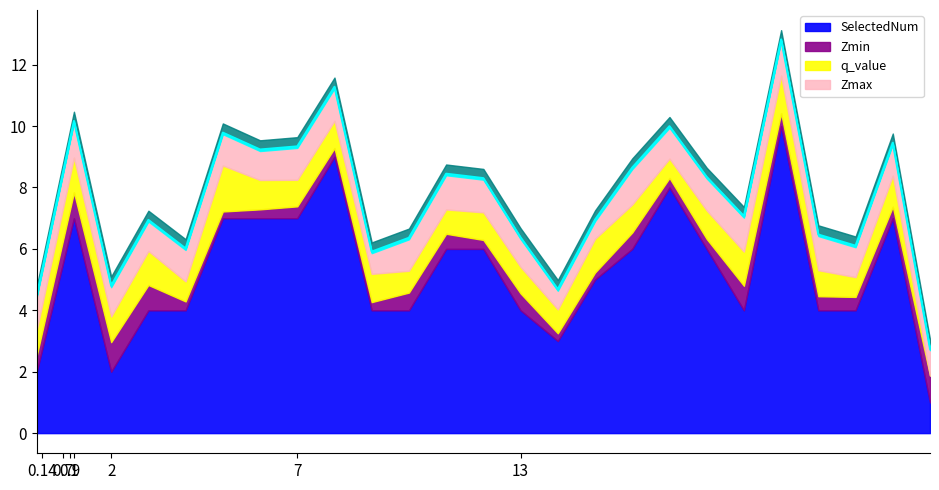

What is the total value across all series at 1.0?

10.2